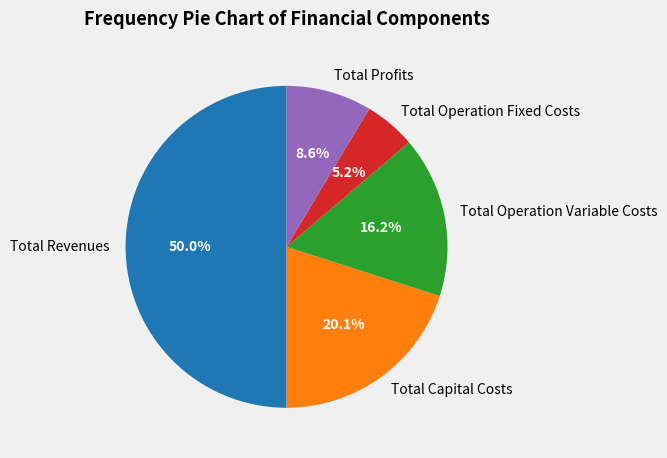

Does Total Capital Costs represent more than half of the total?

No